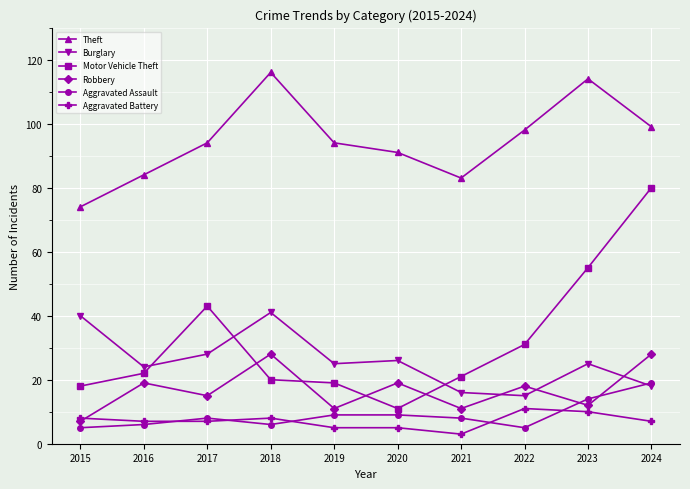

How many categories are shown in the chart?

10